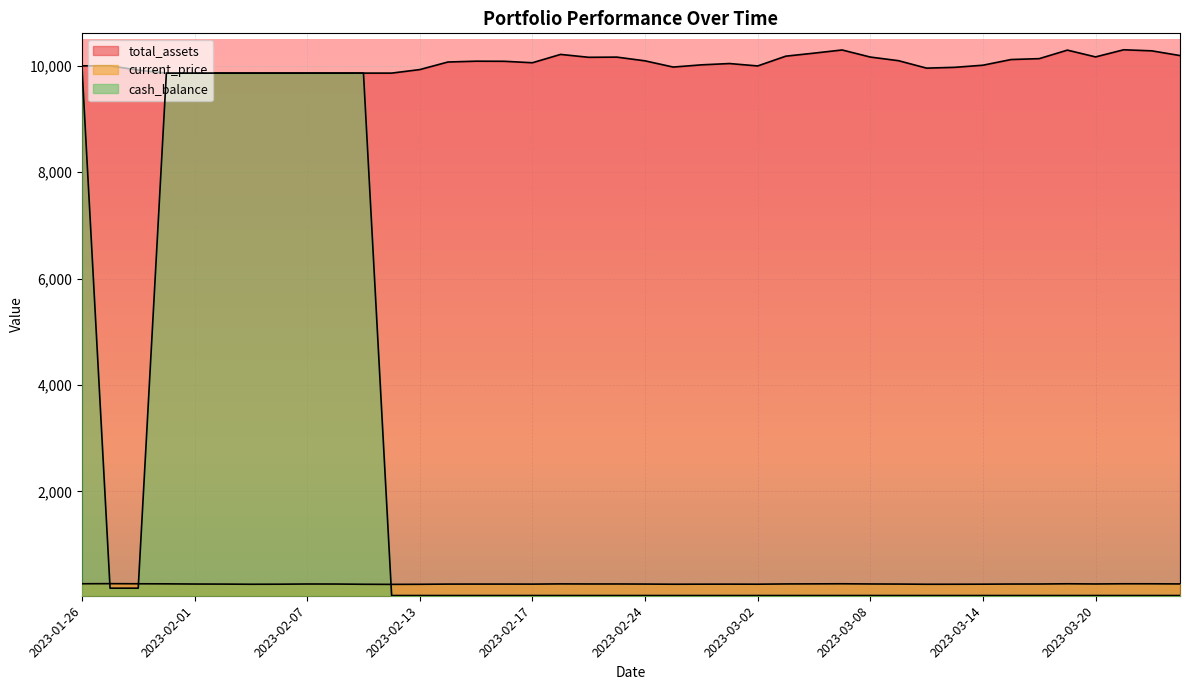

At which label is current_price closest to 258?

2023-03-09